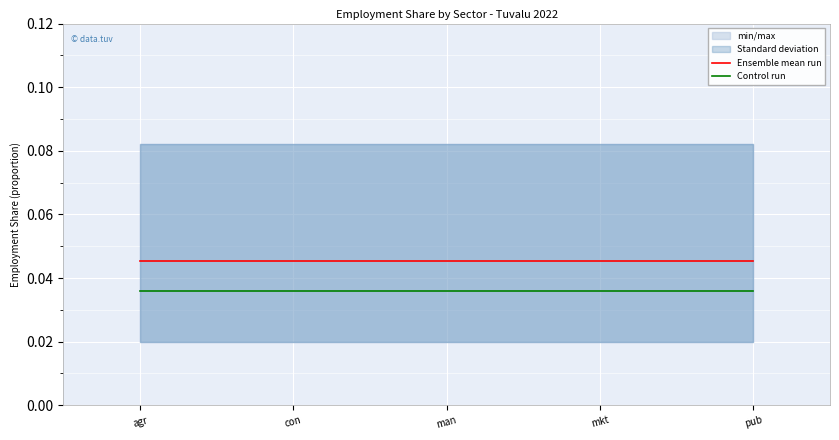

At which label is Control run closest to 0?

agr